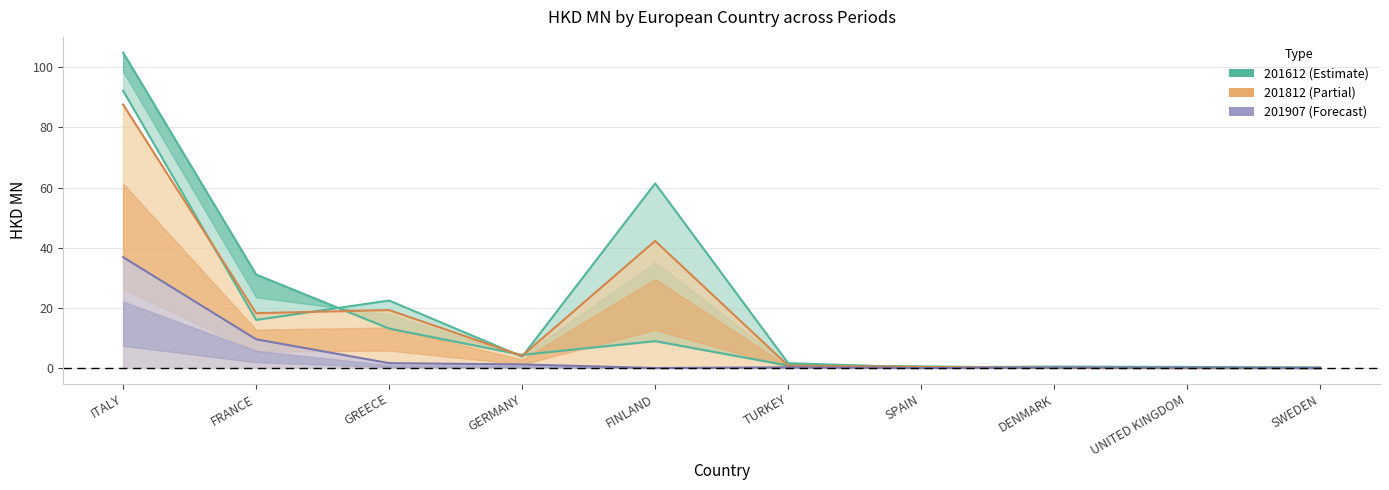

Is it true that 201612 equals 128.5 at ITALY?

False